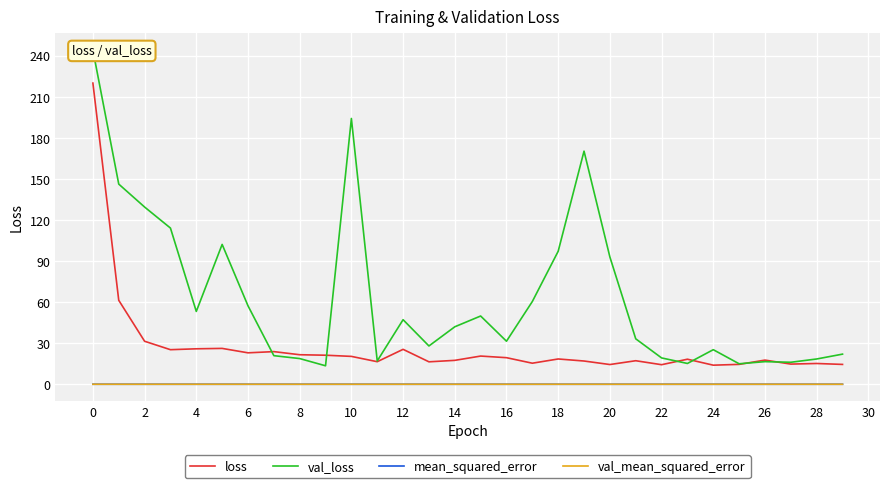

The loss series shows 17.6 at 26. True or false?

True